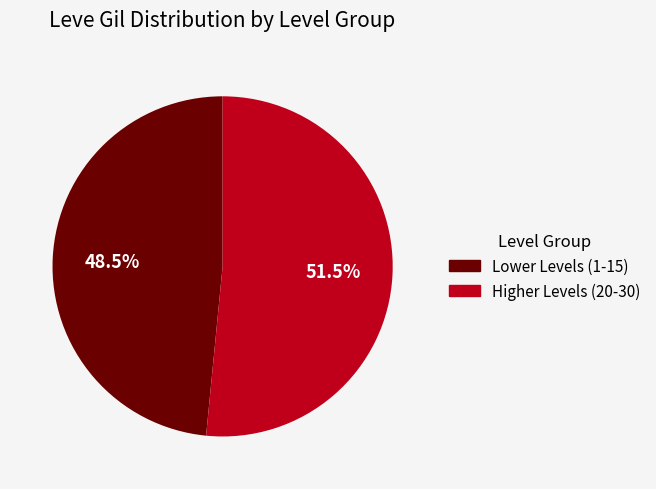

How many segments does this pie chart have?

2